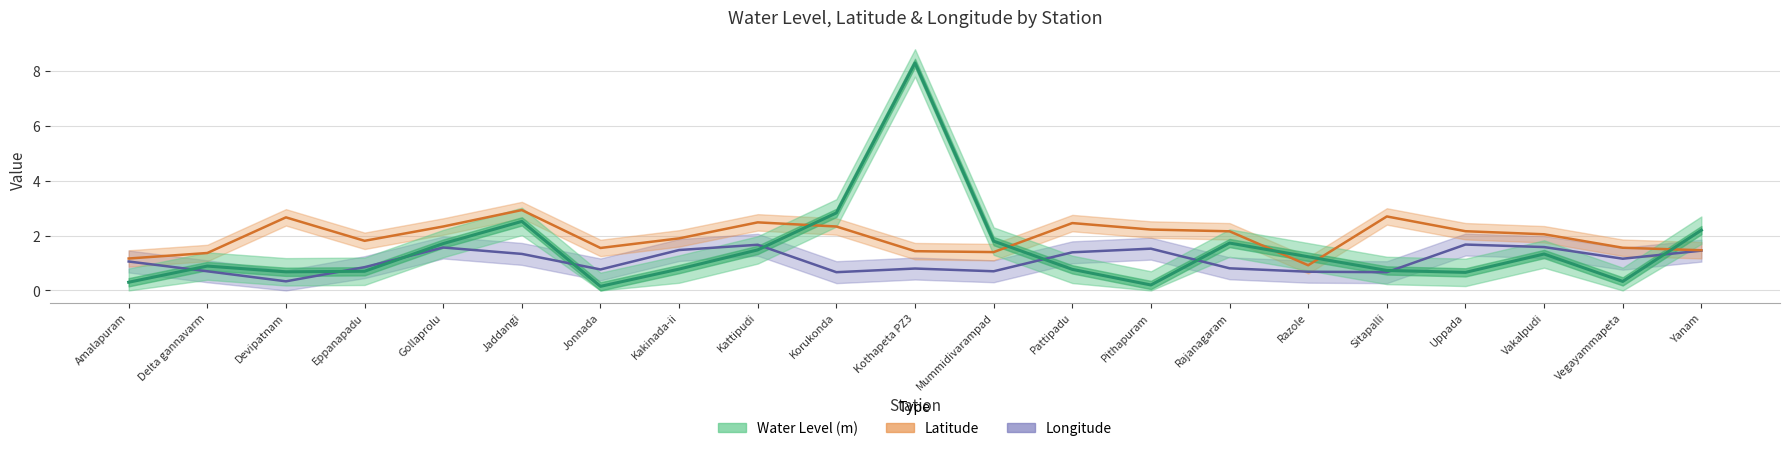

At Sitapalli, list the series in order from smallest to largest.

Longitude, Water Level (m), Latitude